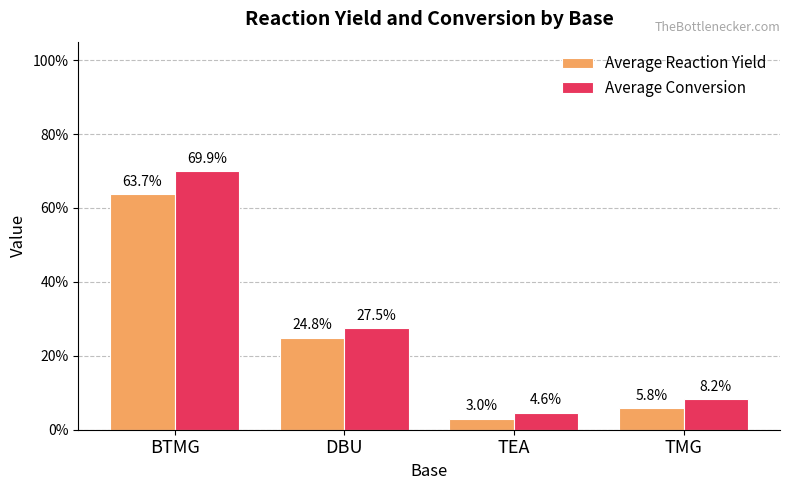

What is the value of the Average Conversion bar at the 4th from the left?

0.1